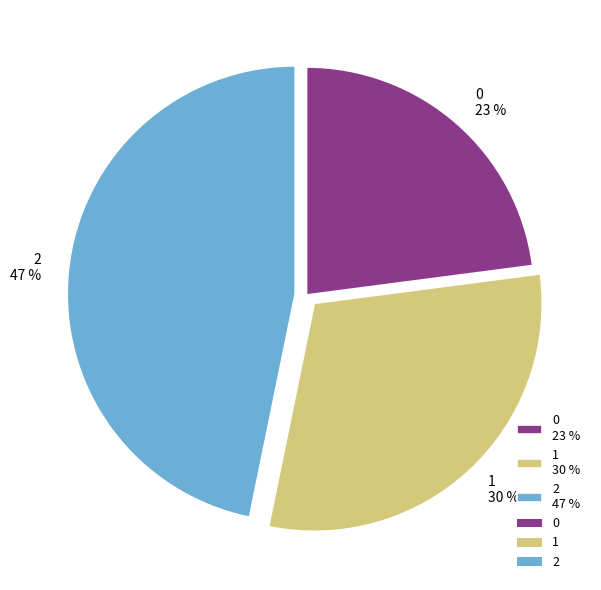

Is the sum of 1 30 % and 2 47 % greater than half?

Yes